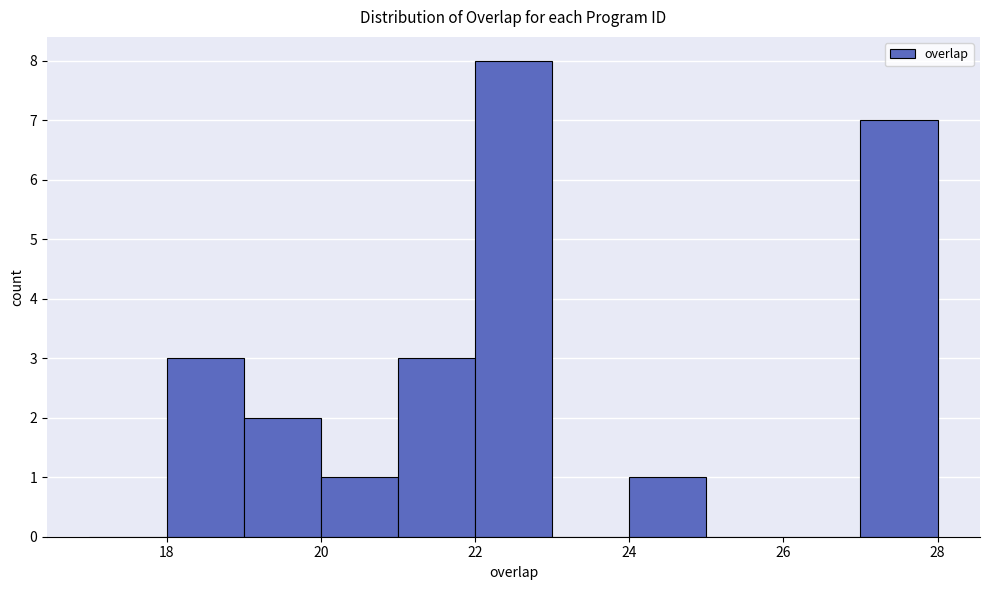

Over which range of the x-axis is the bar tallest?

22 to 23